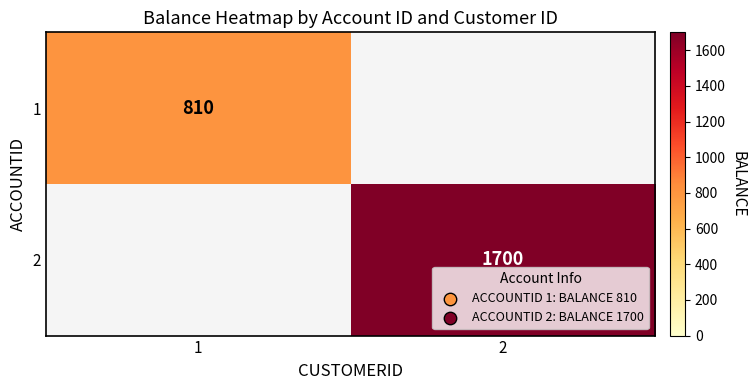

At how many categories does at least one series exceed 1080?

1